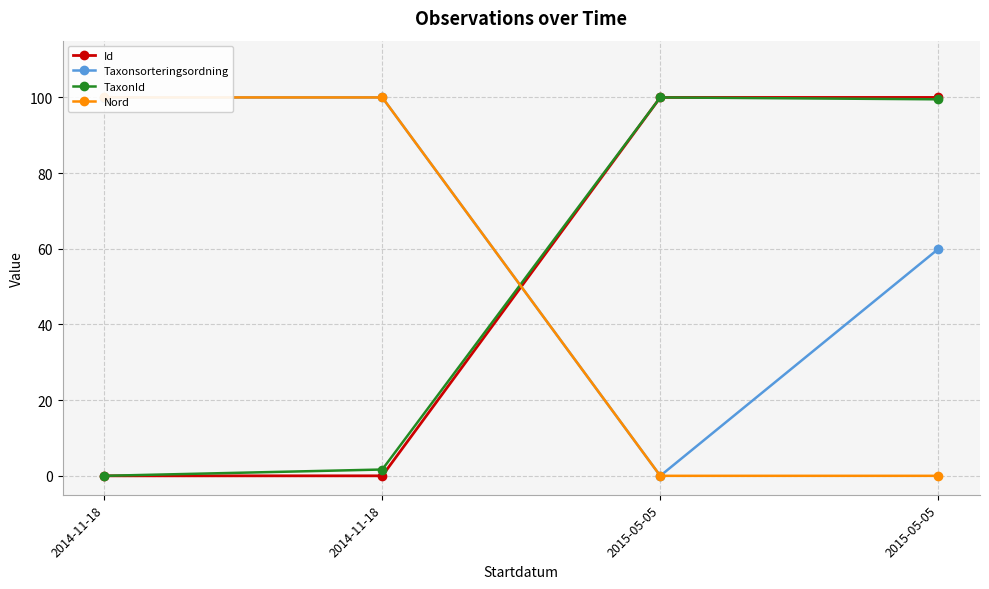

Where is Nord nearest to the value 50?

2014-11-18